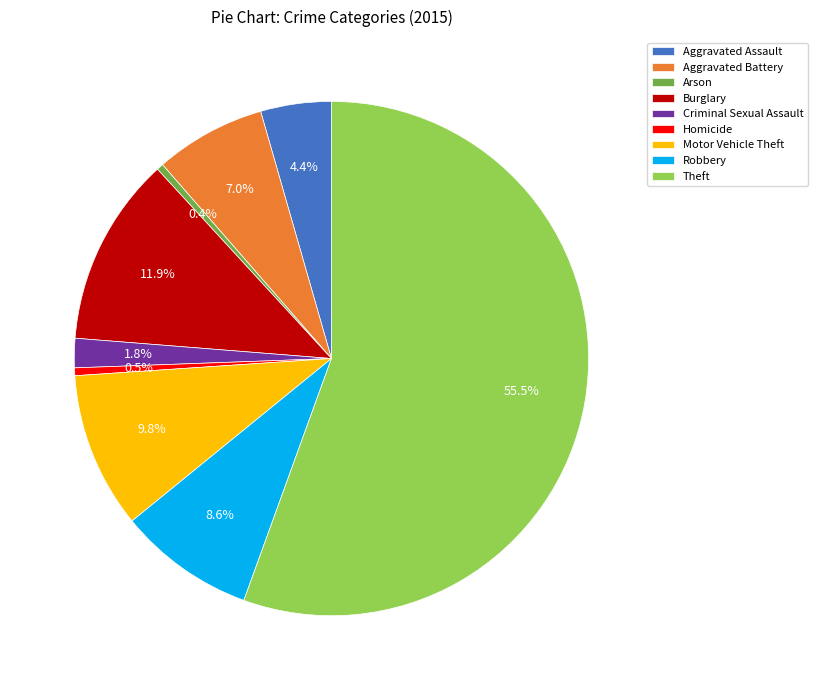

Which slice is the largest?

Theft